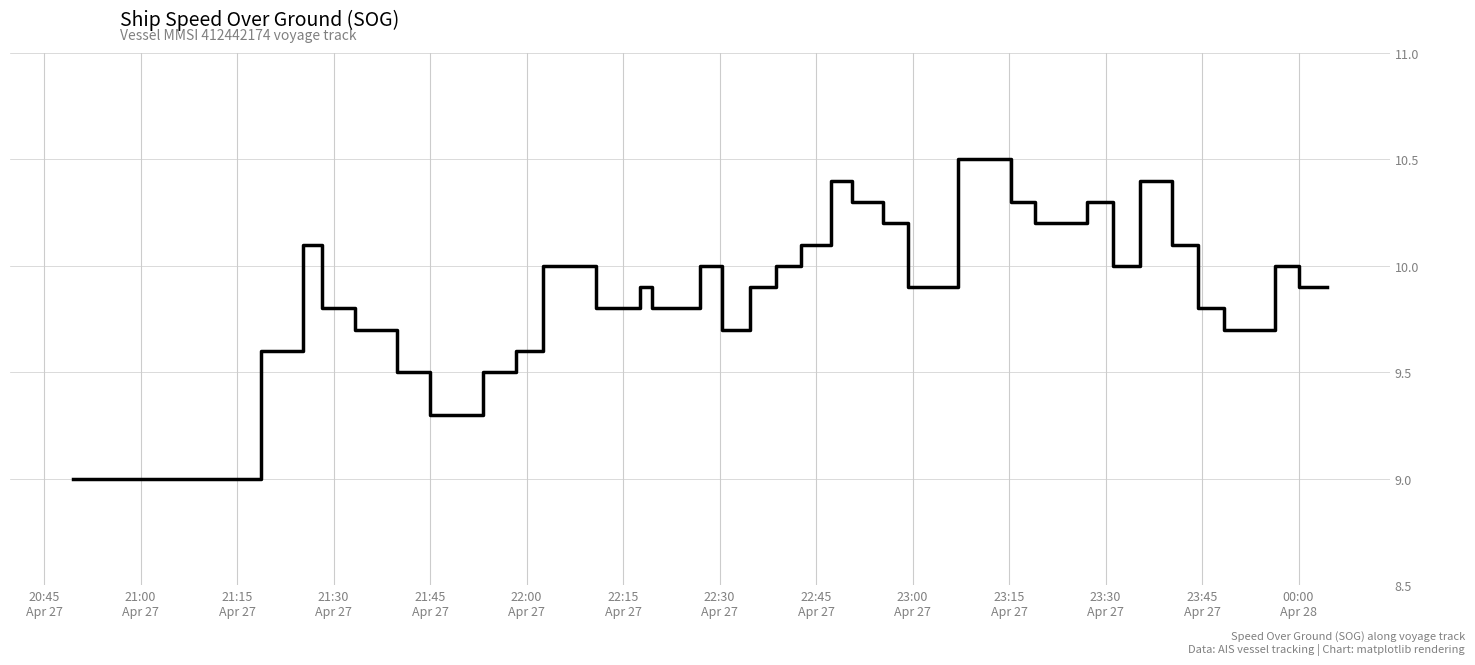

Reading left to right, transcribe all the data shown in this chart.

9.0	9.6	10.1	9.8	9.7	9.7	9.5	9.3	9.5	9.6	10.0	10.0	9.8	9.8	9.9	9.8	10.0	9.7	9.9	10.0	10.1	10.4	10.3	10.2	9.9	10.5	10.3	10.2	10.3	10.0	10.4	10.1	9.8	9.7	9.7	10.0	9.9	9.9